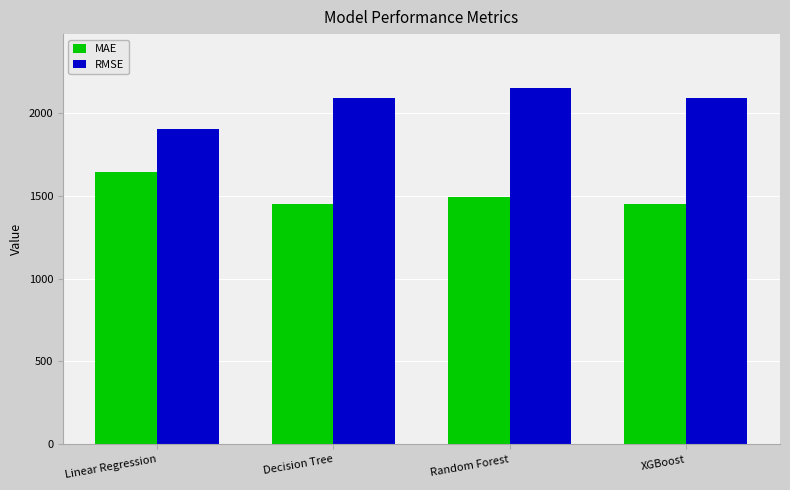

What is the average value of the RMSE series?

2056.6